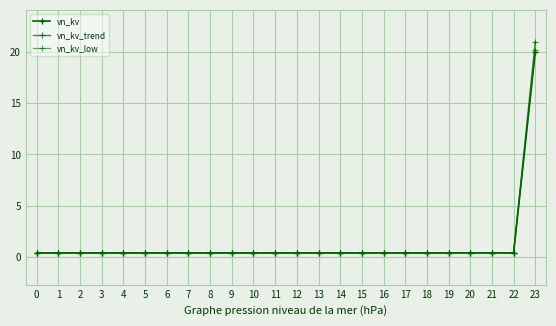

What is the value of the vn_kv_low point at the 9th from the left?

0.4